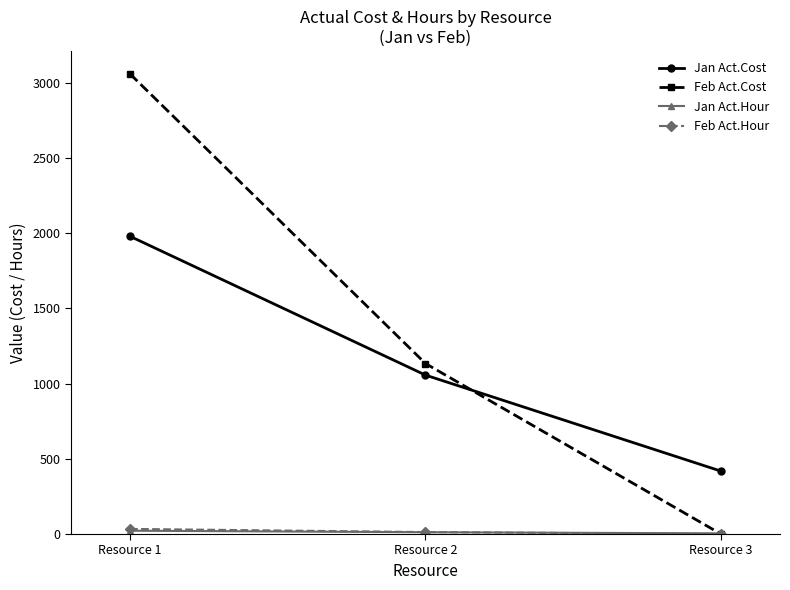

Which series has the largest total across all categories?

Feb Act.Cost